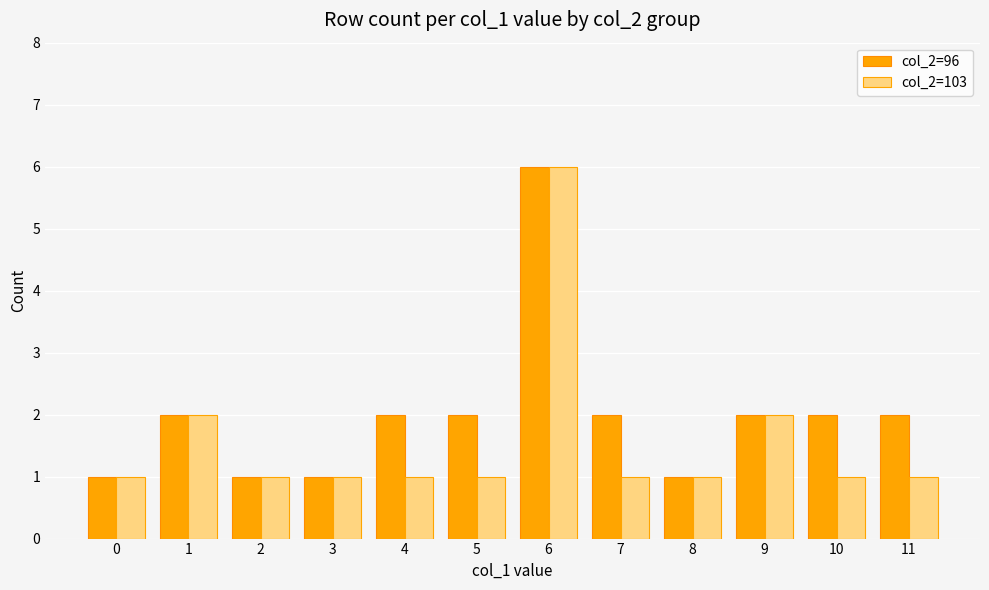

Between 9 and 10, which series saw the biggest shift?

col_2=103